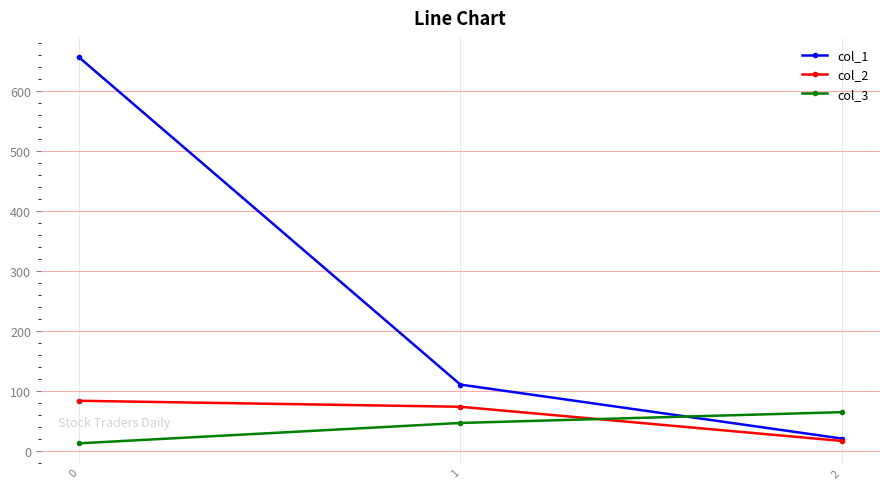

What is the value of the col_3 point at the 2nd from the left?

46